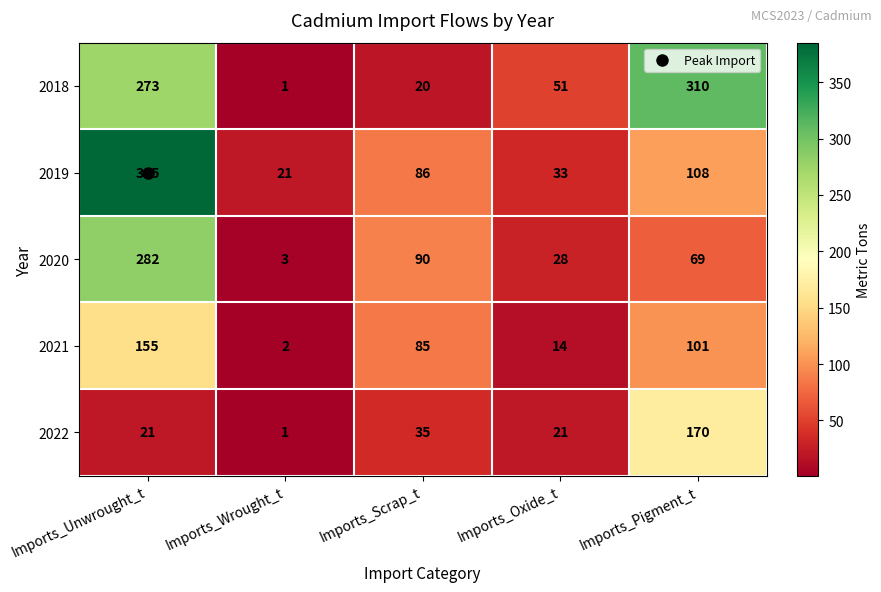

What value does the 2020 series have at Imports_Pigment_t?

69